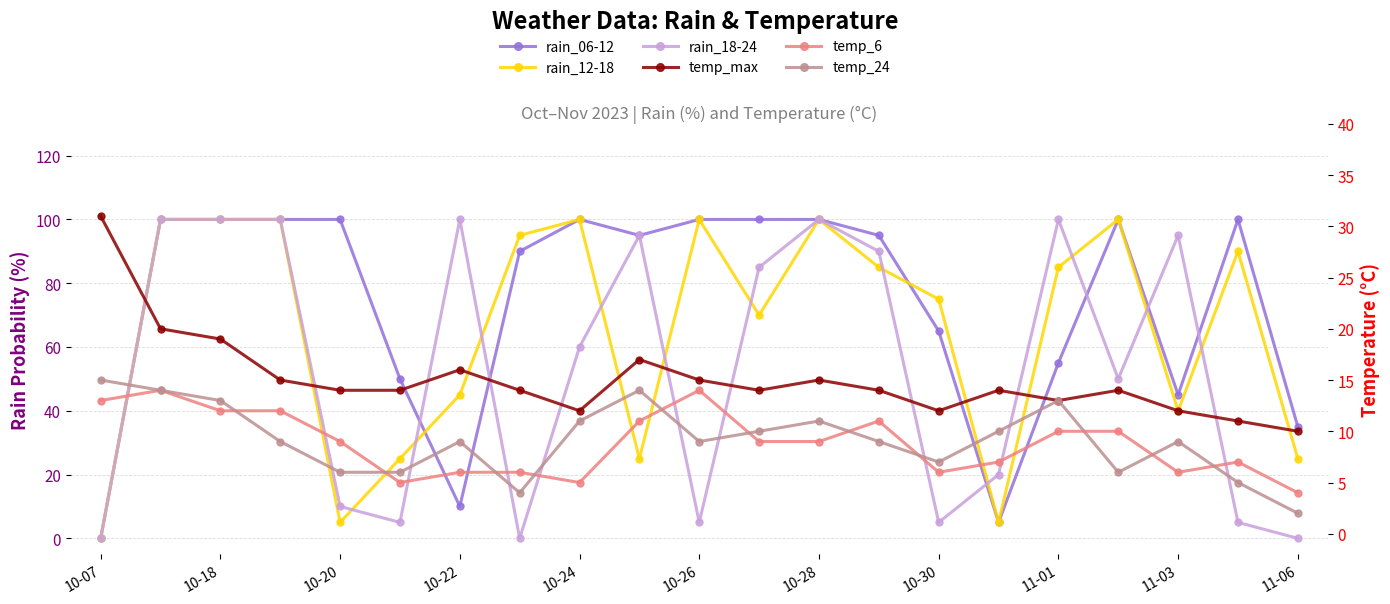

After their last crossing, which series has the higher values: temp_24 or rain_06-12?

rain_06-12